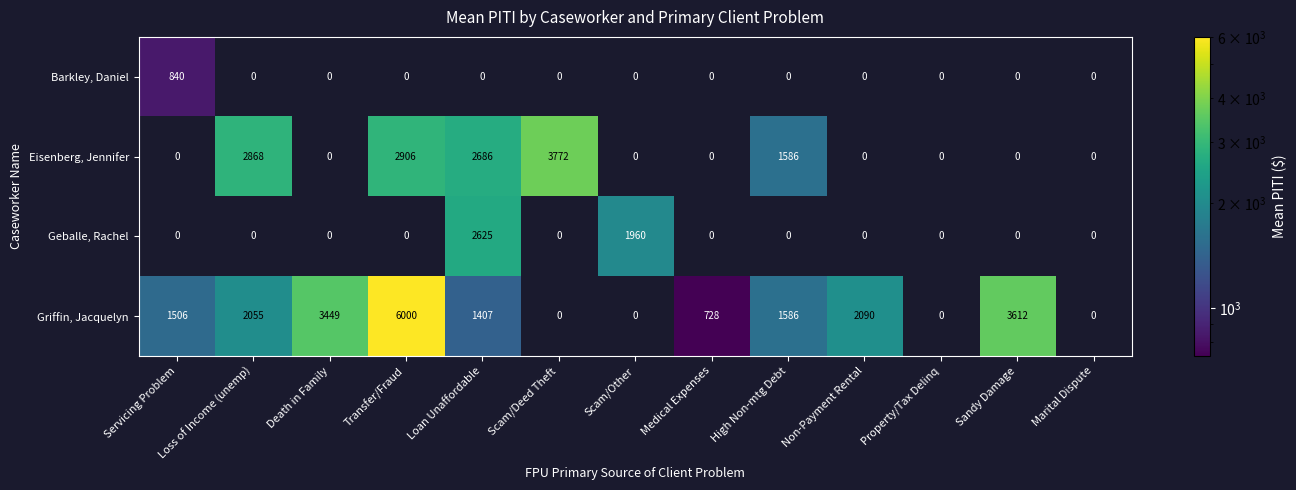

Which series has the largest total across all categories?

Griffin, Jacquelyn